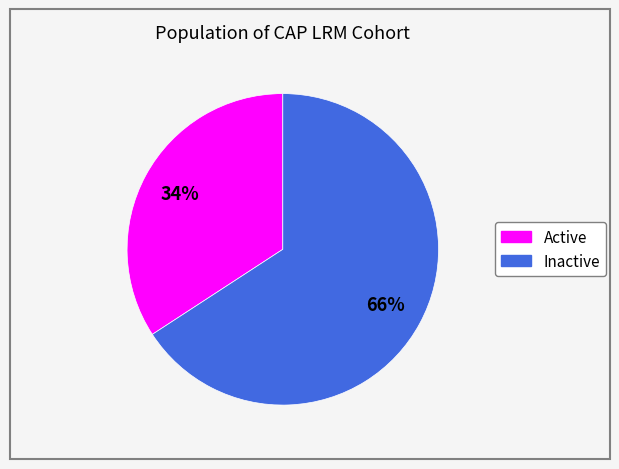

To the nearest percent, what is the combined percentage of Inactive and Active?

100%